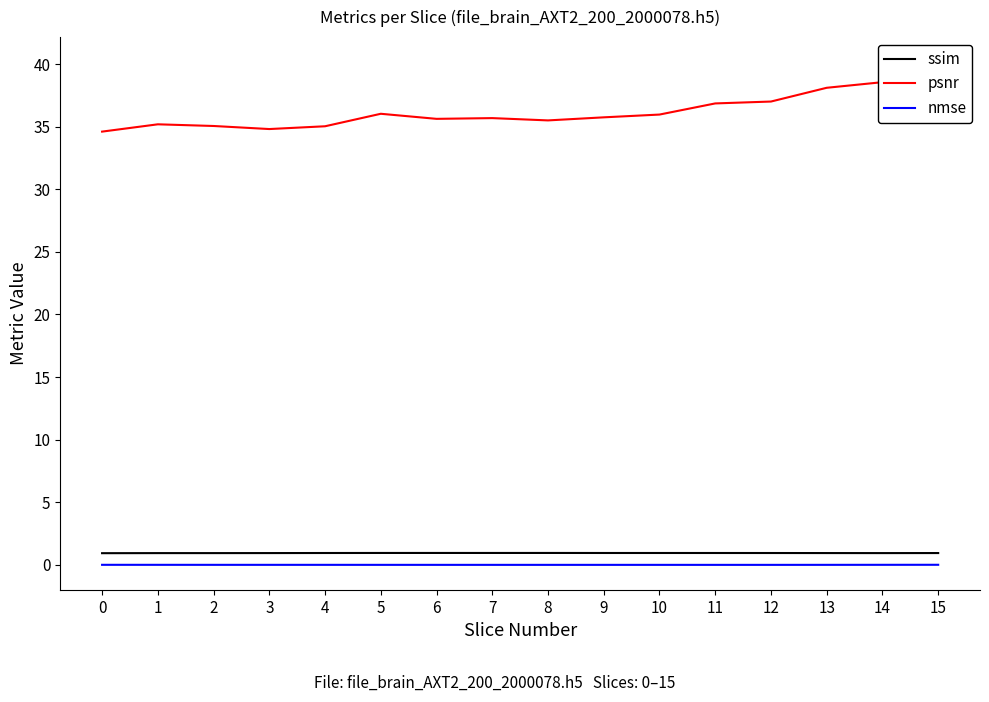

Where is the first local maximum for psnr?

1